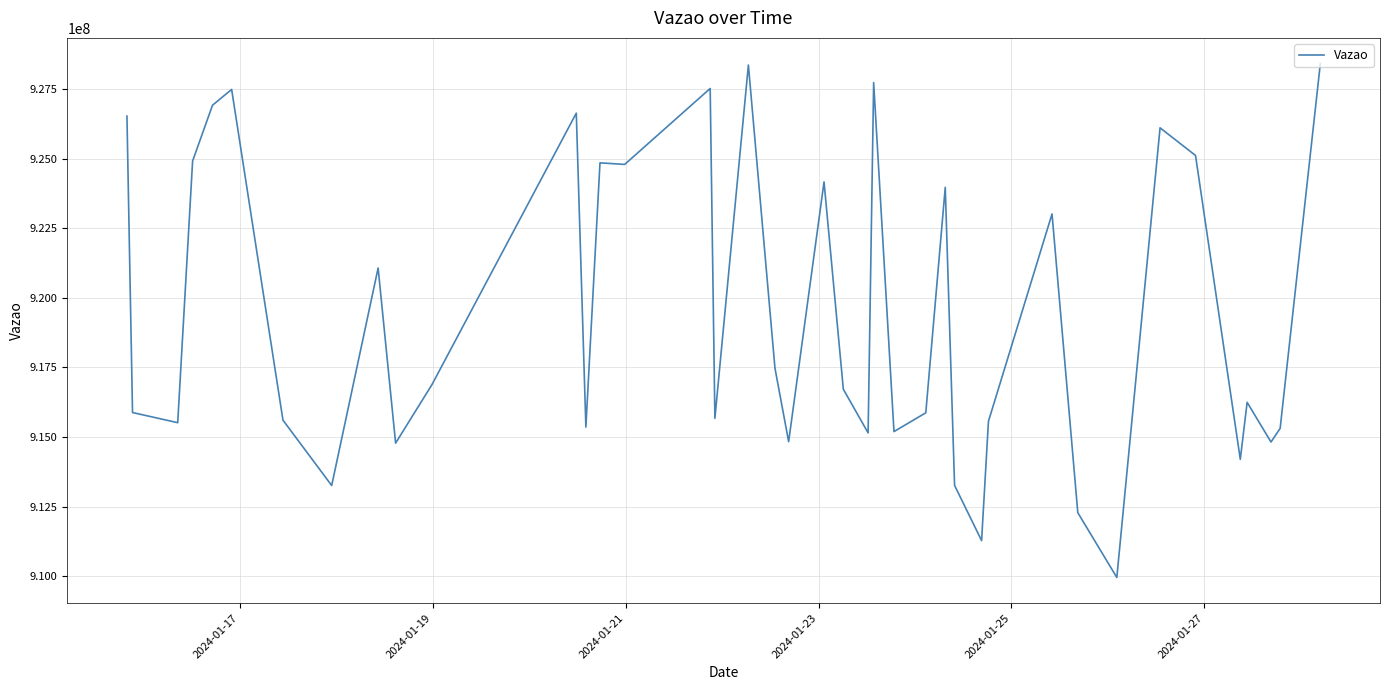

What is the difference between the maximum and minimum values?

18456217